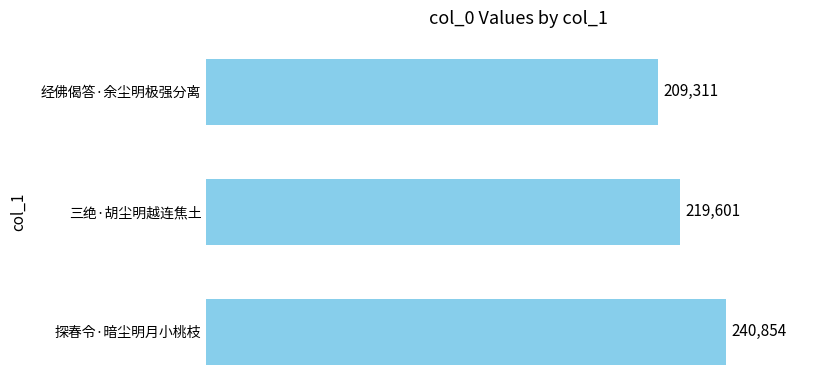

Which has a higher value, 三绝·胡尘明越连焦土 or 经佛偈答·余尘明极强分离?

三绝·胡尘明越连焦土